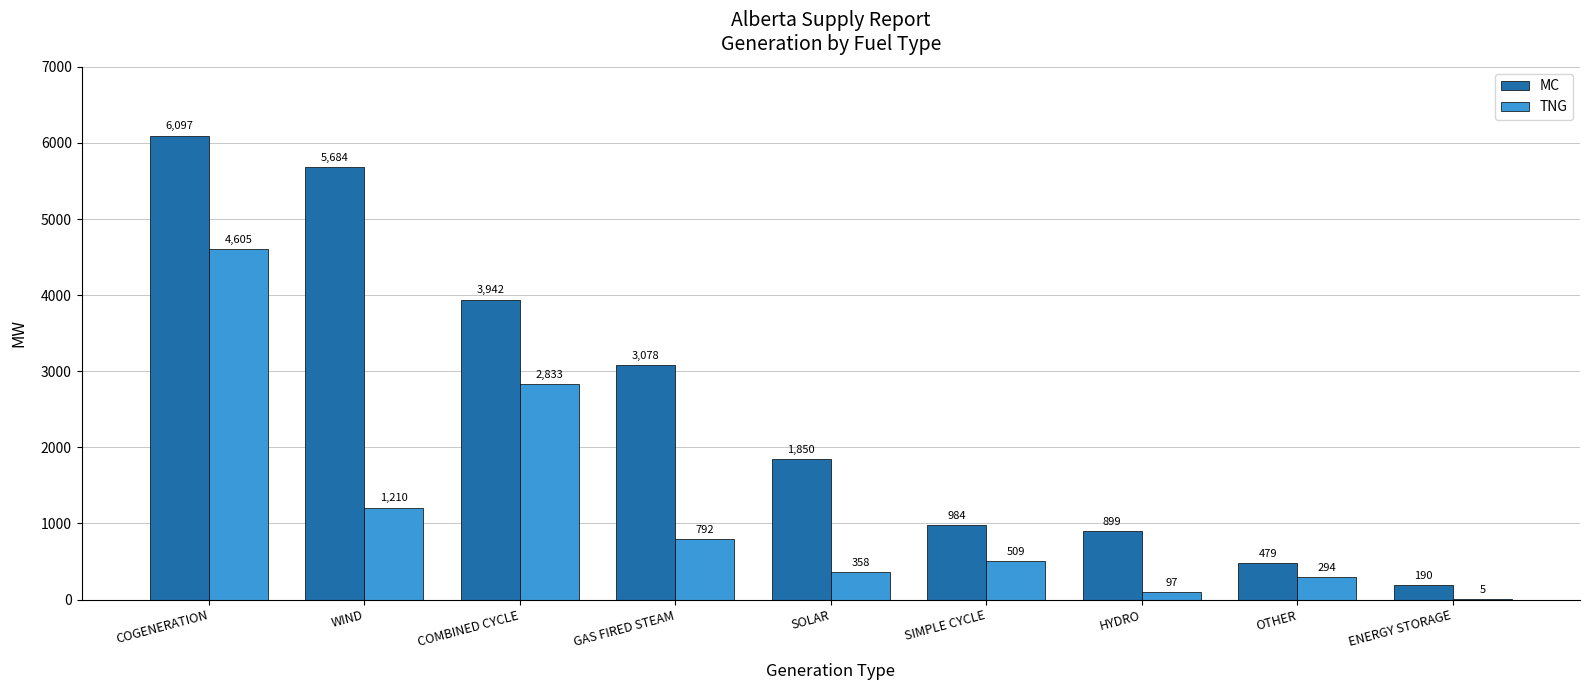

What is the sum of the MC values at COMBINED CYCLE and GAS FIRED STEAM?

7020